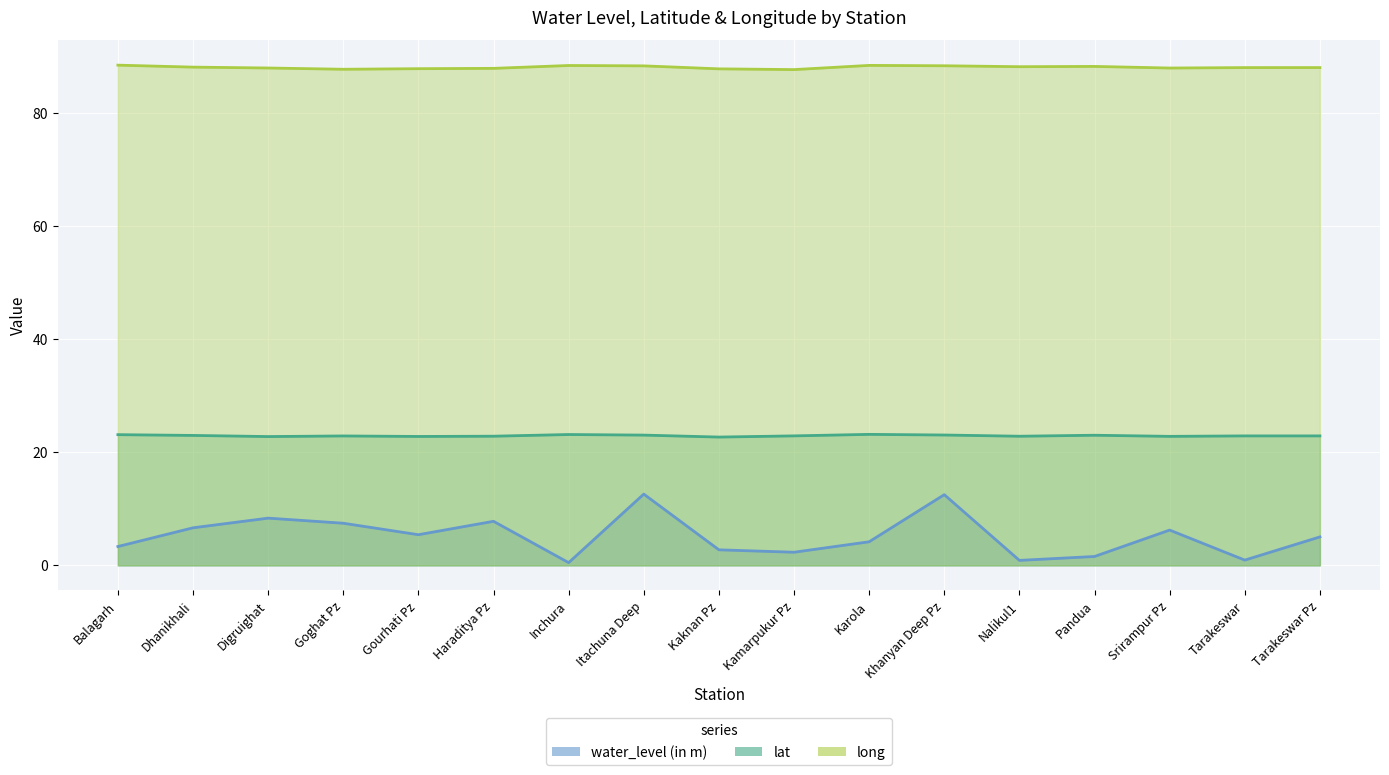

Between Tarakeswar Pz and Pandua, which is larger?

Tarakeswar Pz